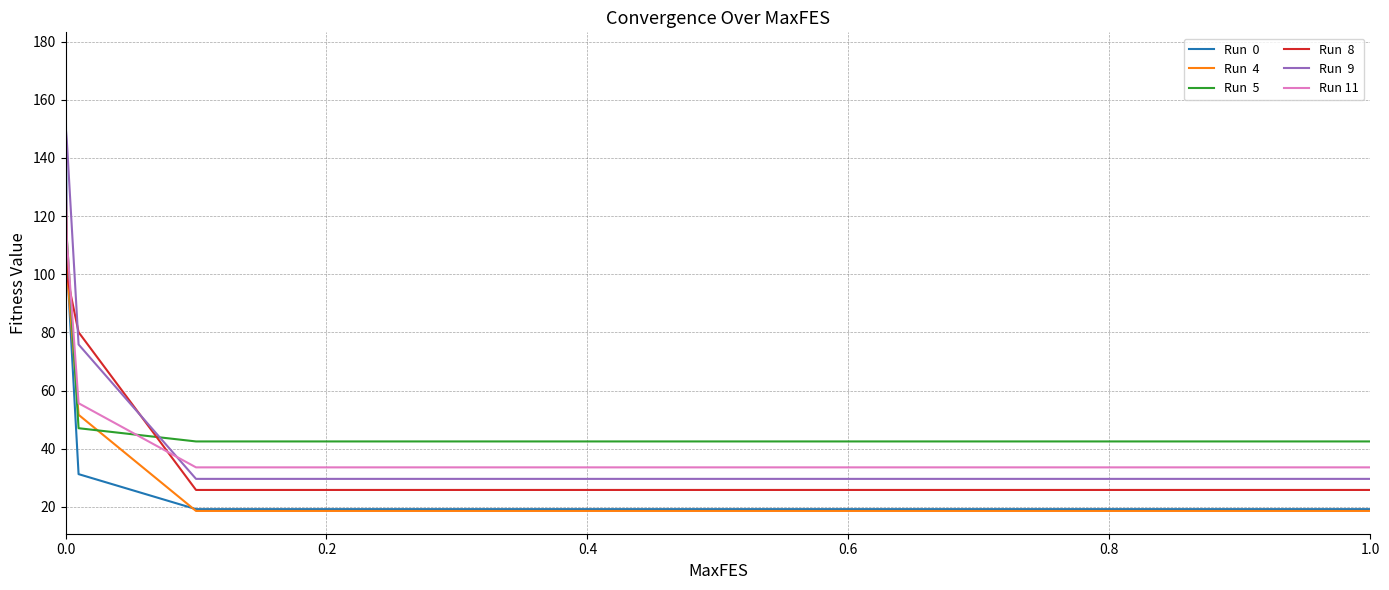

What is the smallest value displayed?

18.6